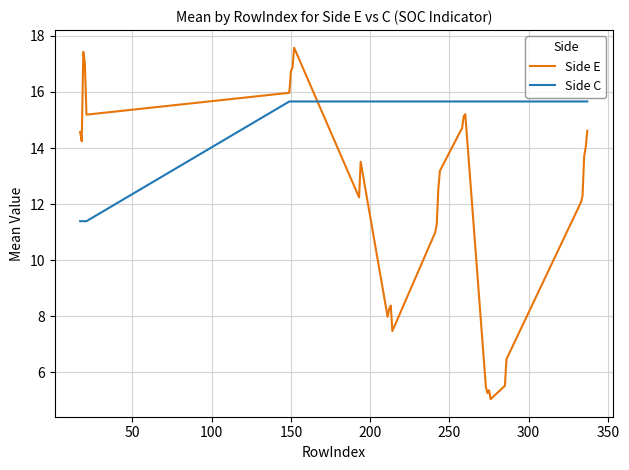

What is the greatest value displayed?

17.6